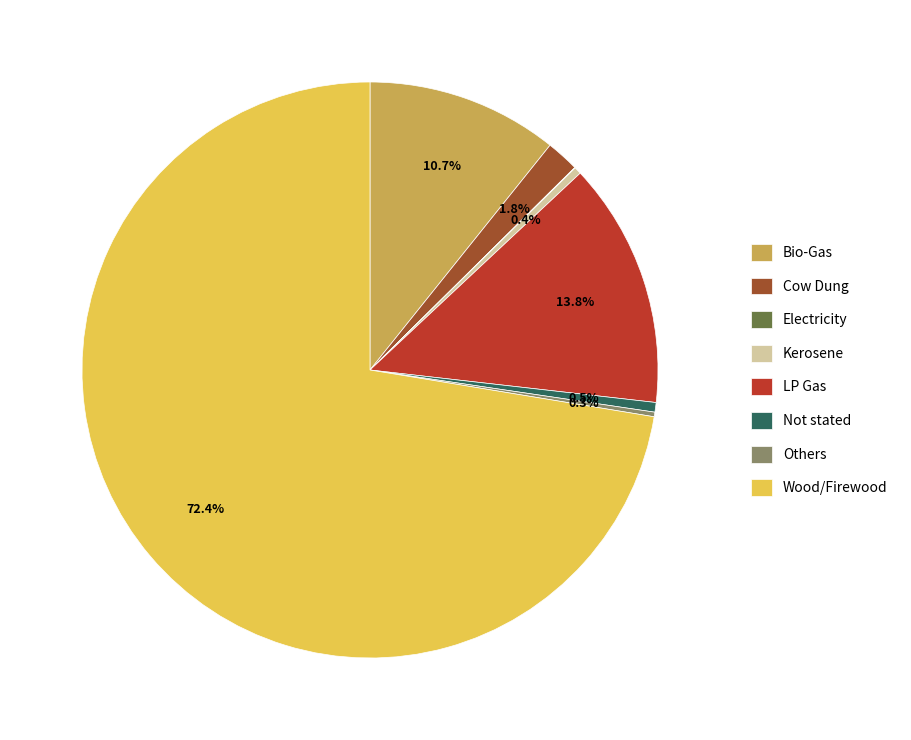

Between Not stated and LP Gas, which is larger?

LP Gas